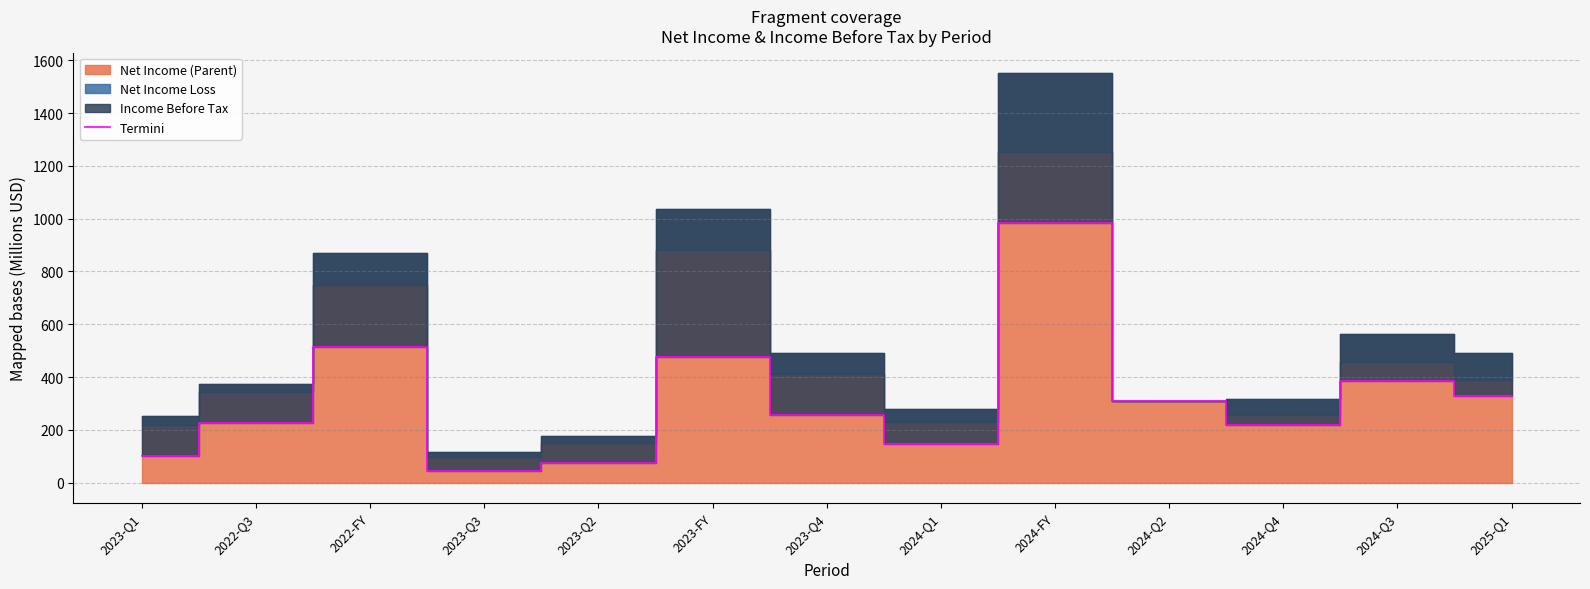

Where is the data nearest to the value 515?

2022-FY